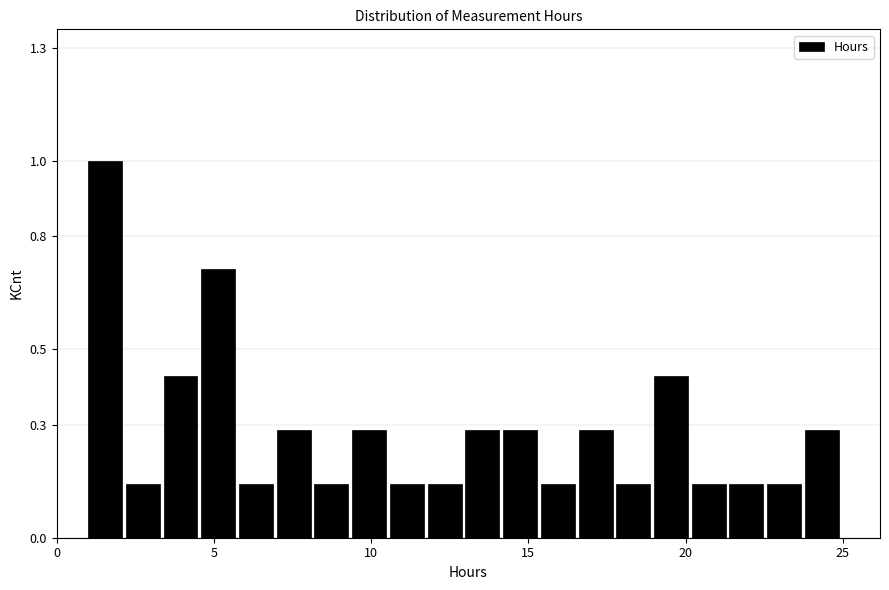

Around what value on the x-axis is the tallest bar? Give the approximate position of its centre, as read against the axis.

1.5